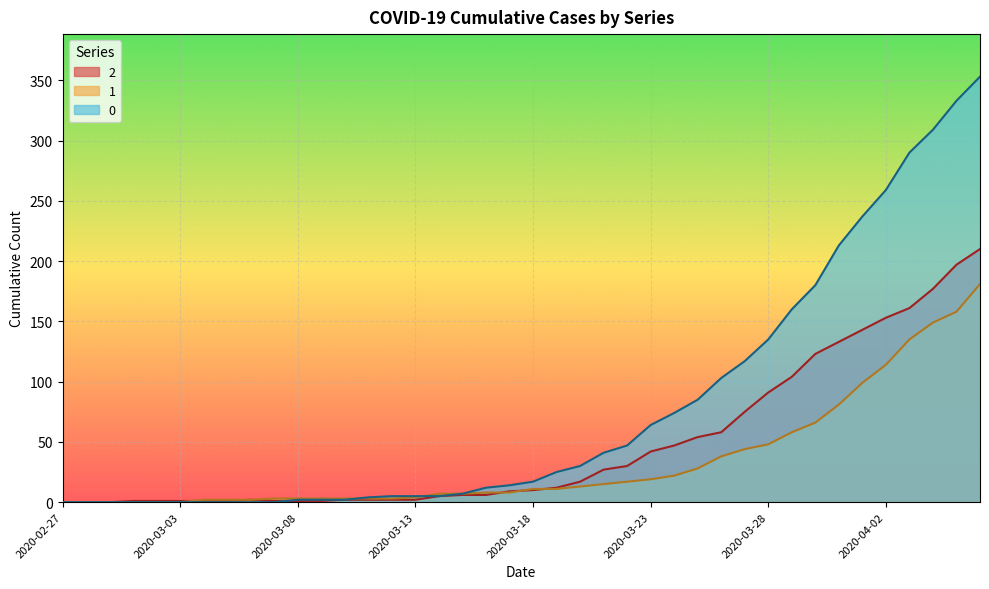

The 0 series shows 290 at 2020-04-03. True or false?

True